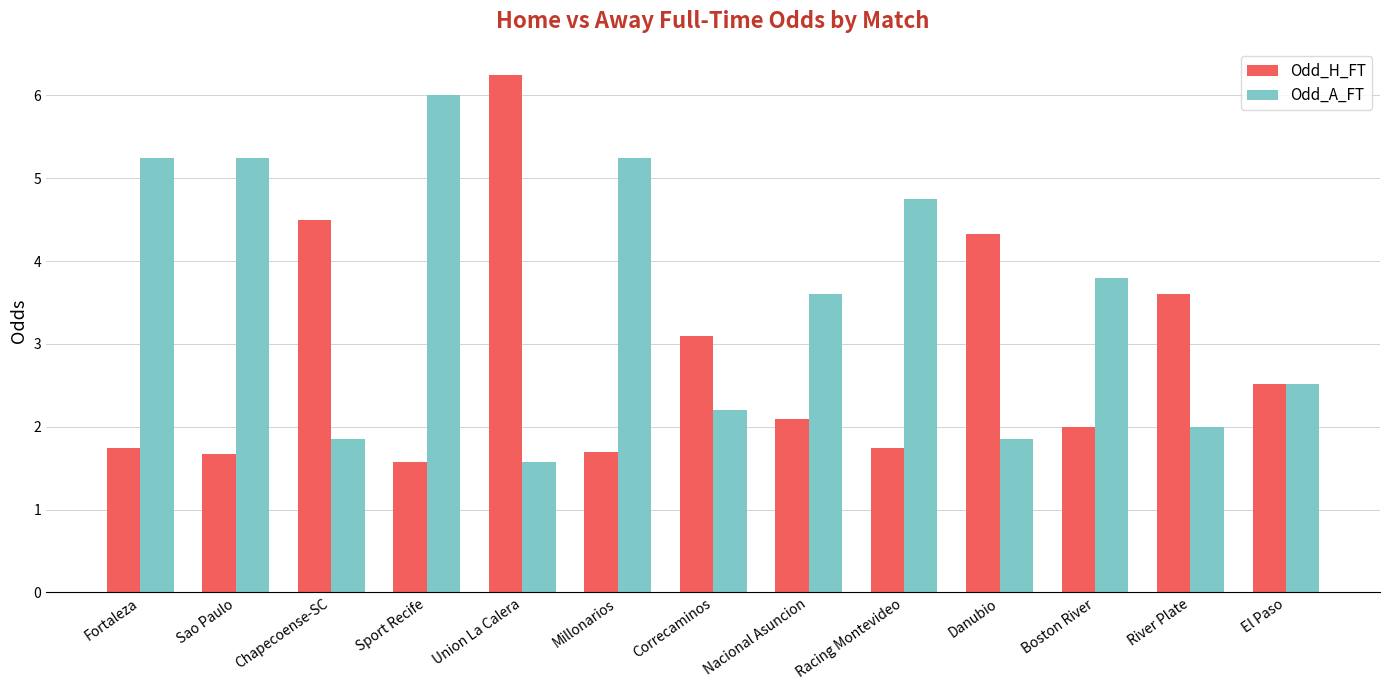

What position from the left is Sao Paulo?

2